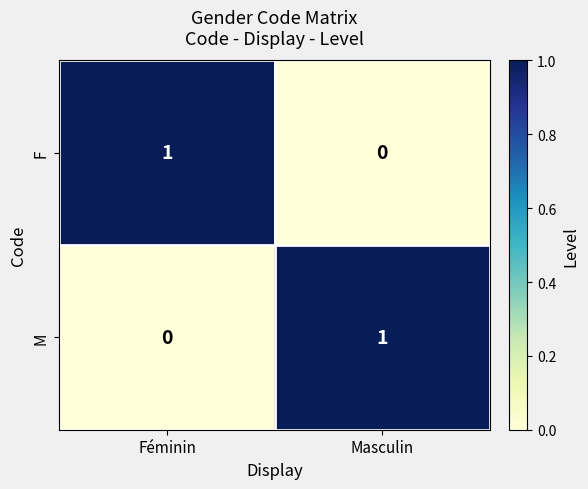

At which label is F closest to 0?

Masculin